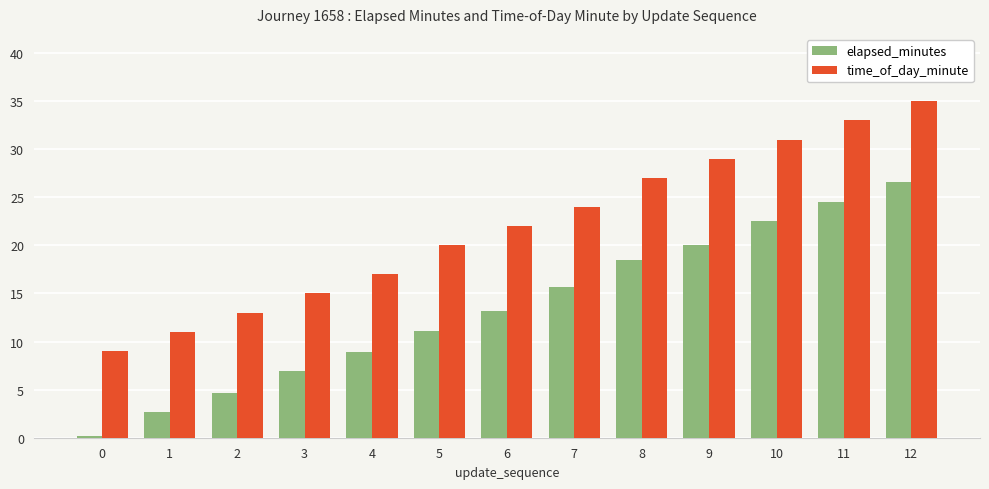

List the series in order of their peak value, highest first.

time_of_day_minute, elapsed_minutes